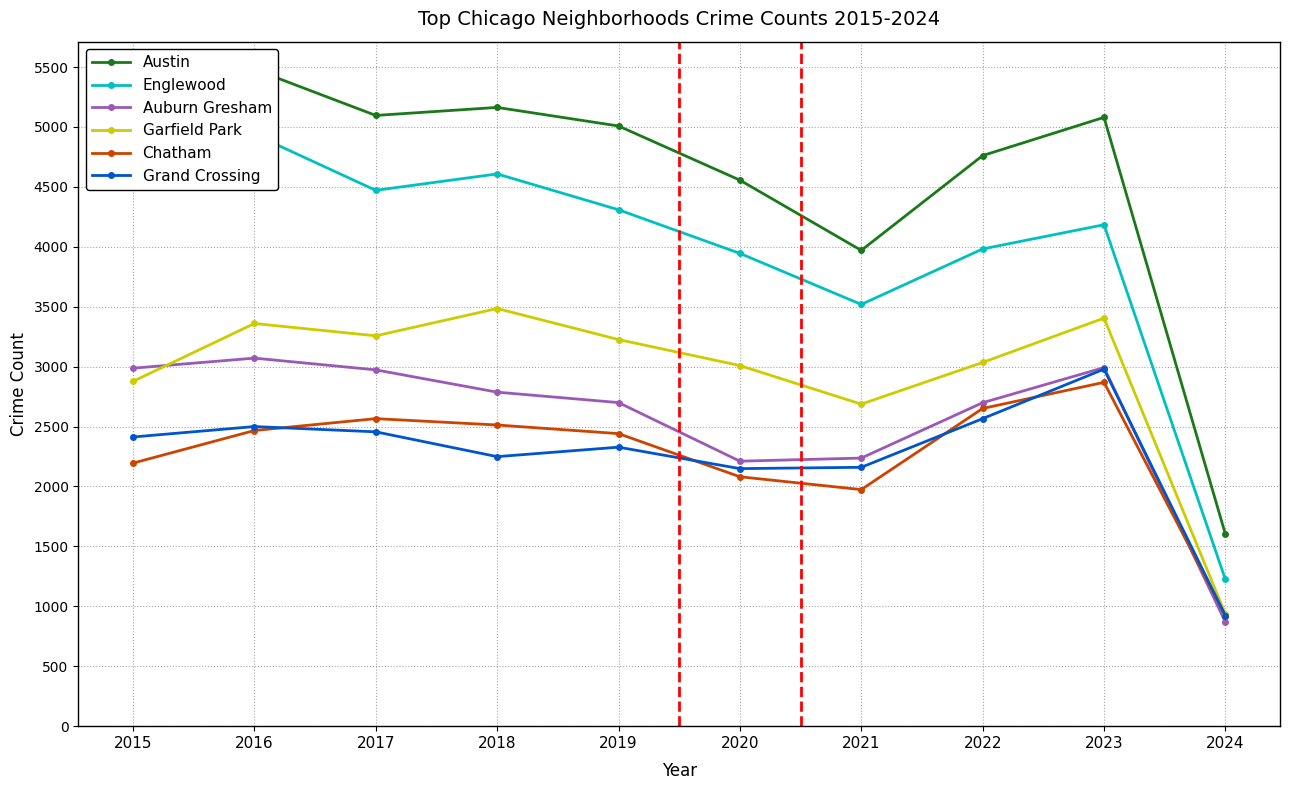

True or false: Grand Crossing and Garfield Park cross at least once.

False